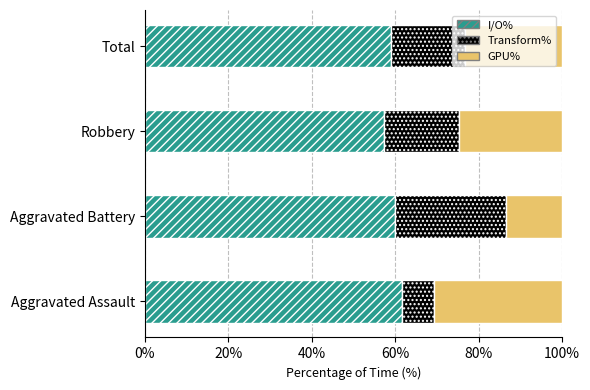

What is the average value of the I/O% series?

59.5